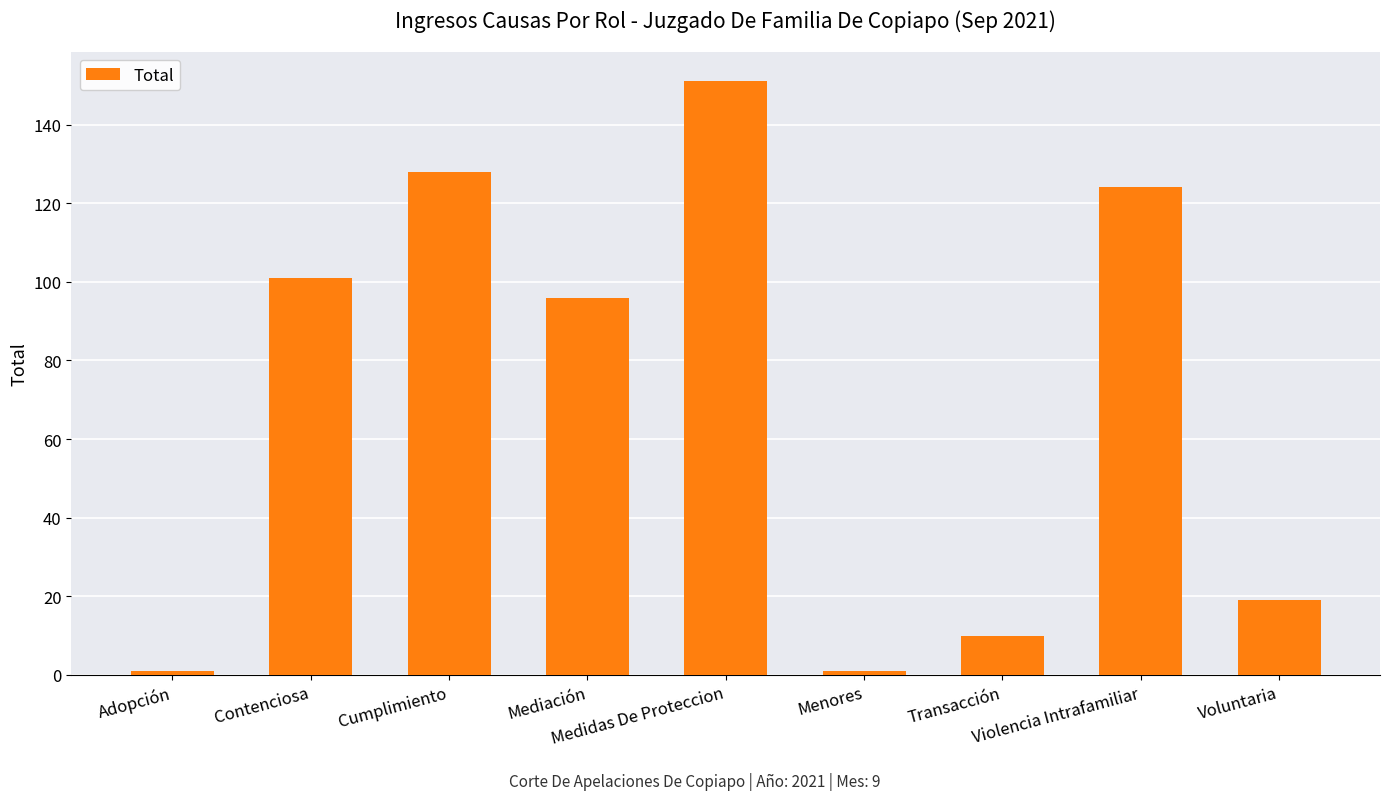

How many distinct data groups are displayed?

1